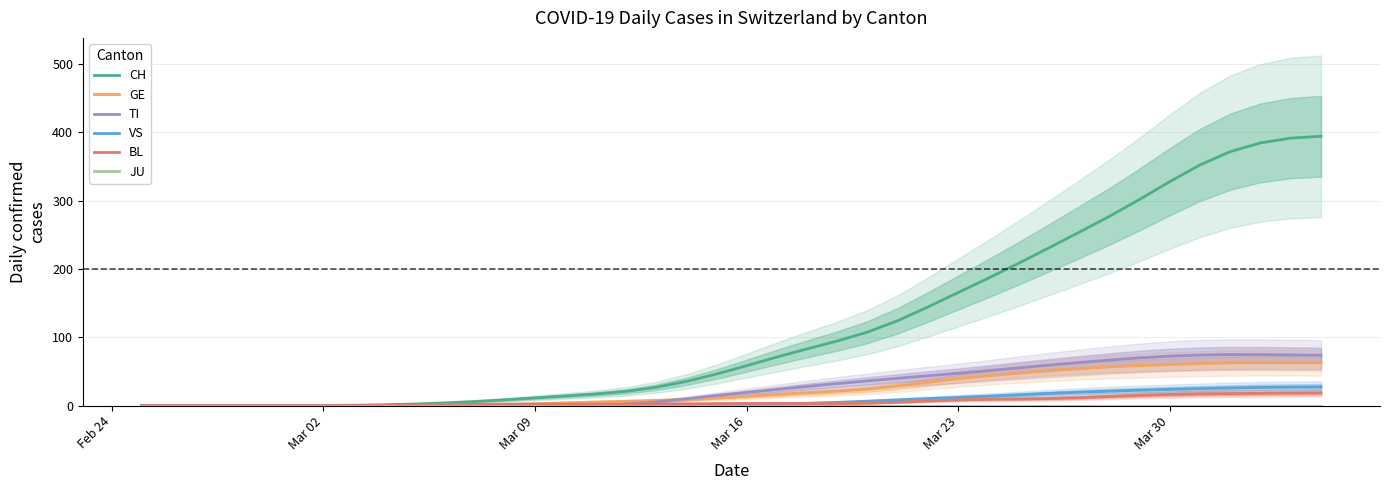

What is the maximum value for GE?

63.0